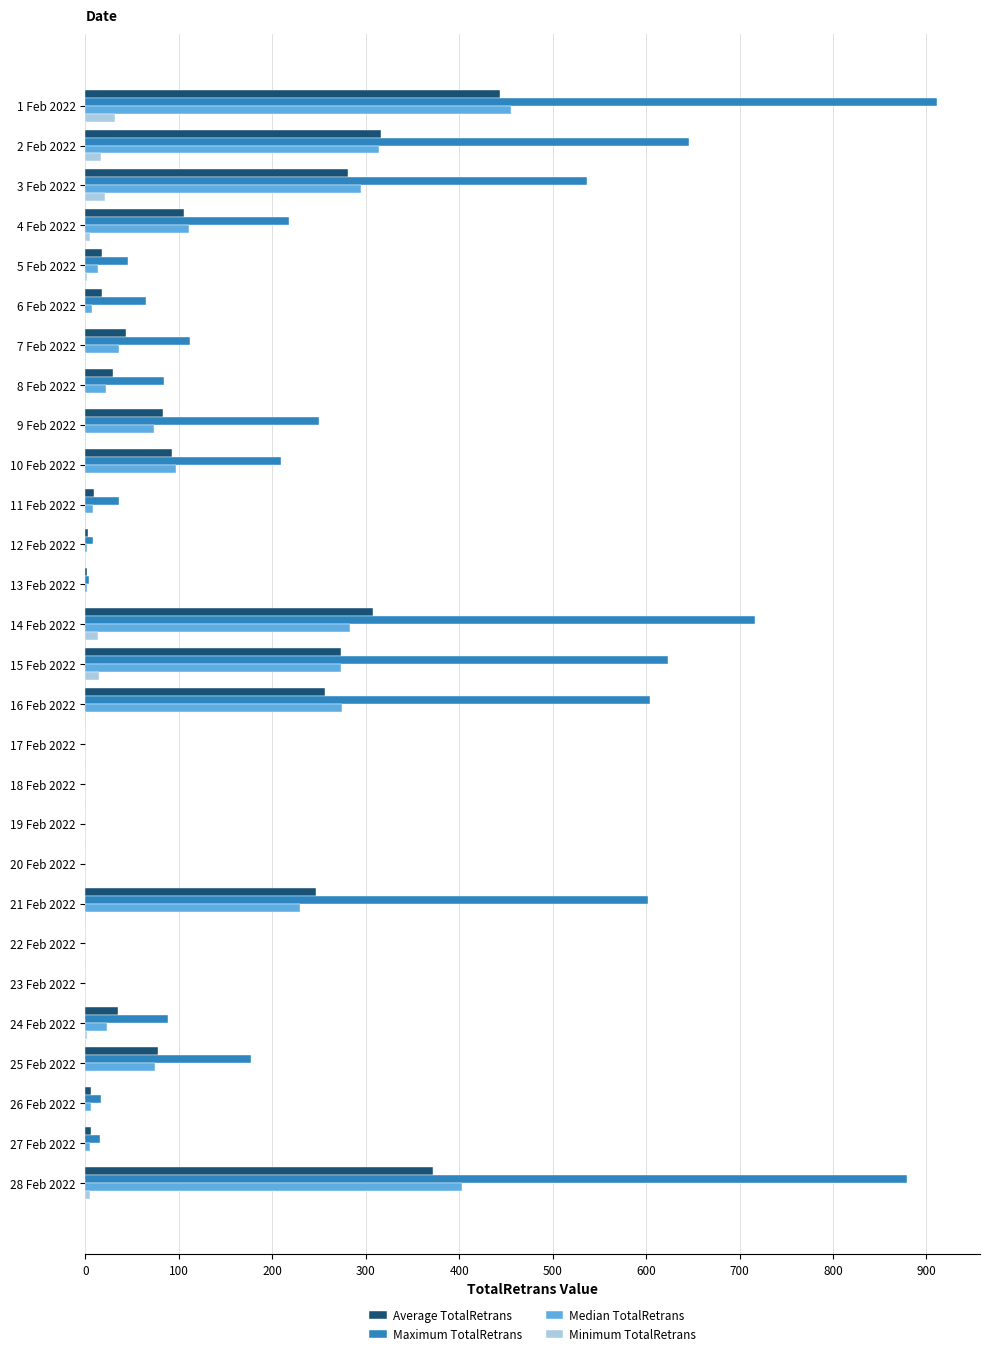

The Median TotalRetrans series shows 35.6 at 7 Feb 2022. True or false?

True